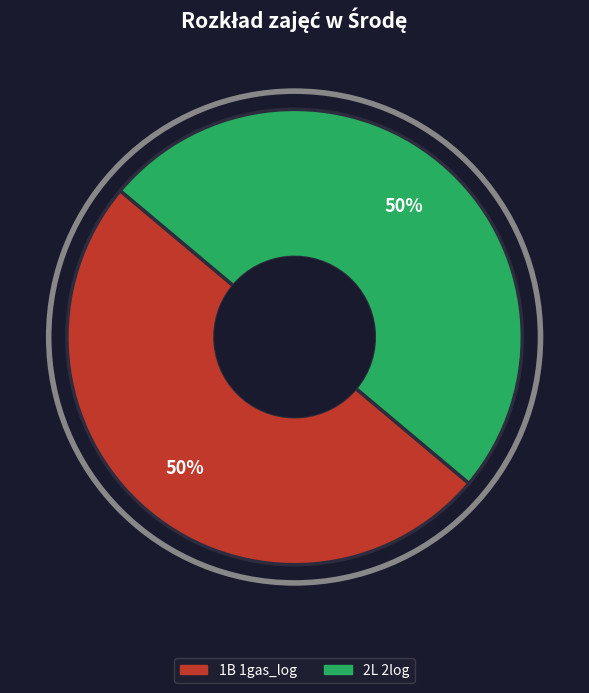

To the nearest percent, what is the average slice percentage?

50%